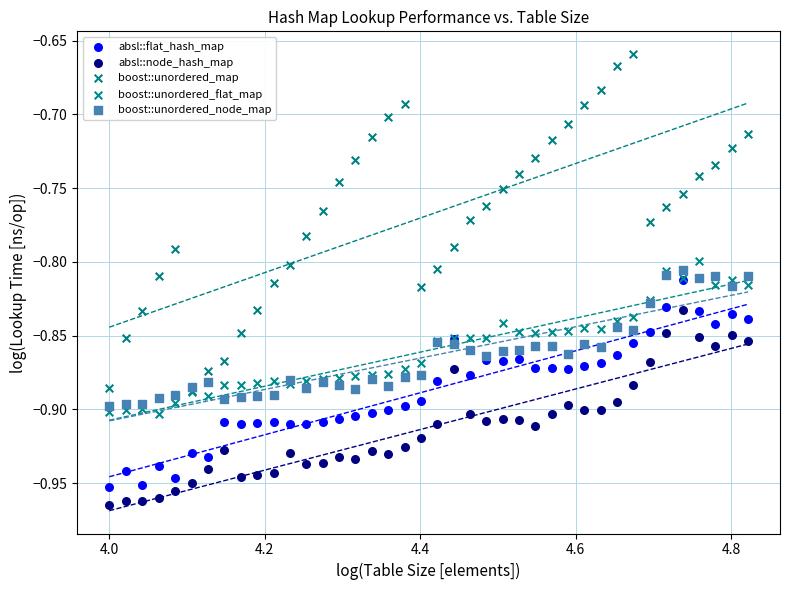

What are all the series names shown in the legend?

absl::flat_hash_map, absl::node_hash_map, boost::unordered_map, boost::unordered_flat_map, boost::unordered_node_map